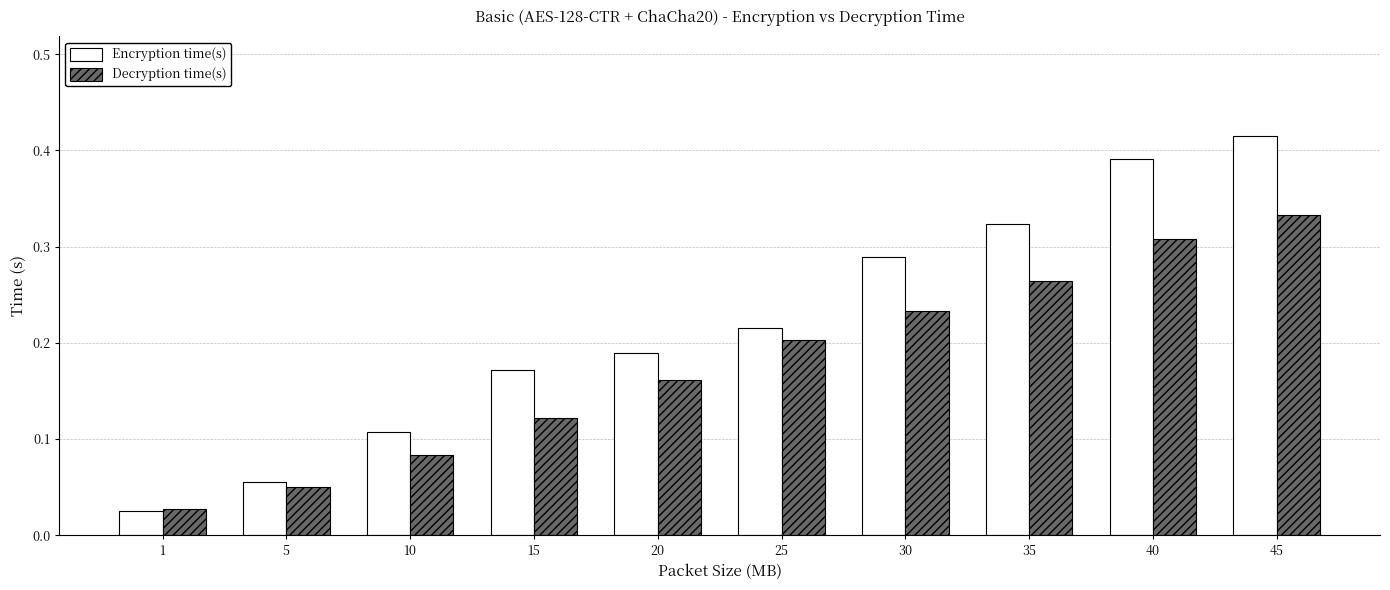

What is the sum of all Encryption time(s) values?

2.2